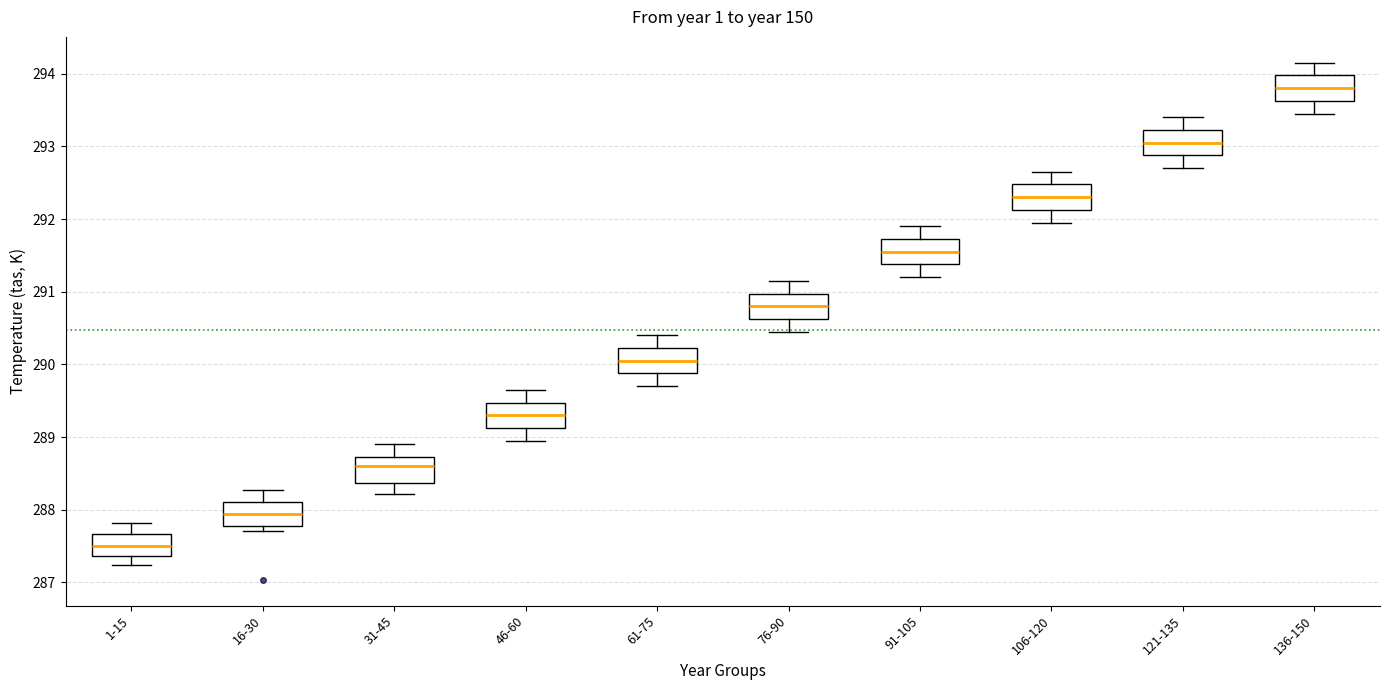

Which box has the highest median line?

136-150